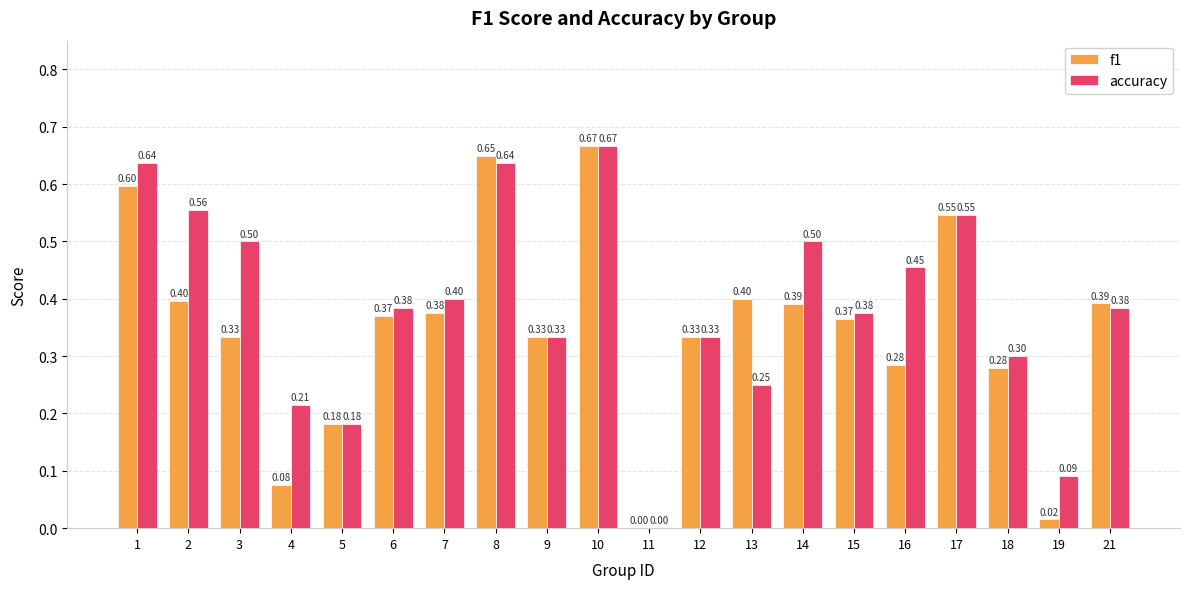

Are the bars horizontal?

No